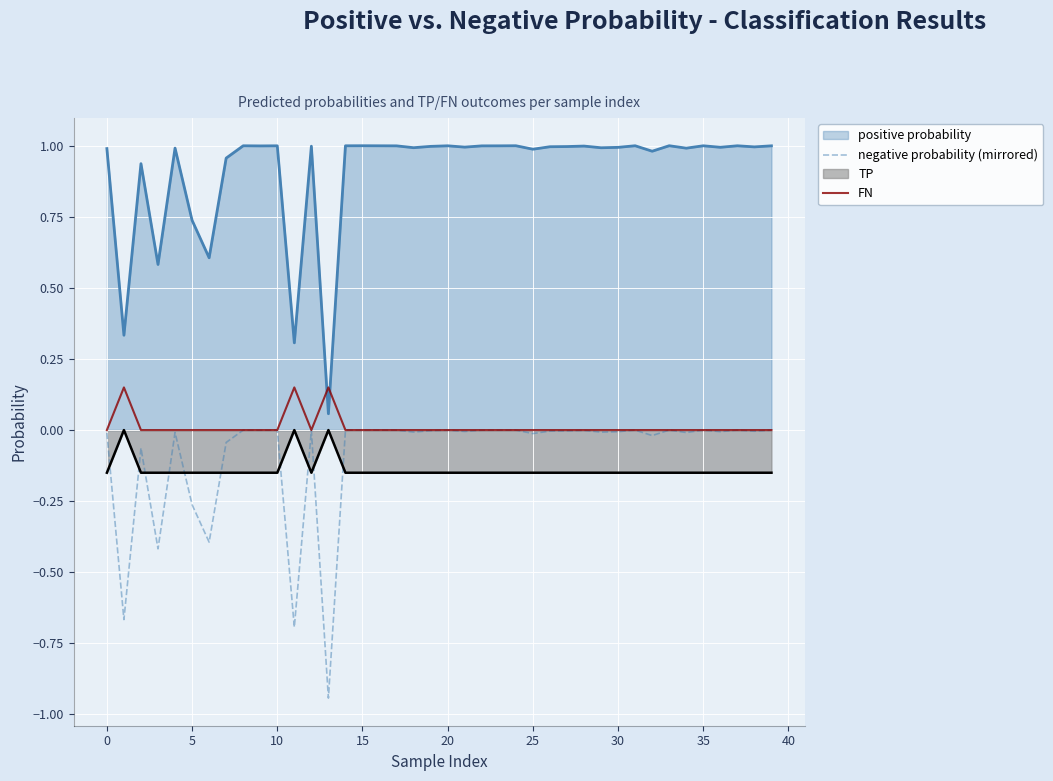

Which series has the widest spread of values?

positive probability